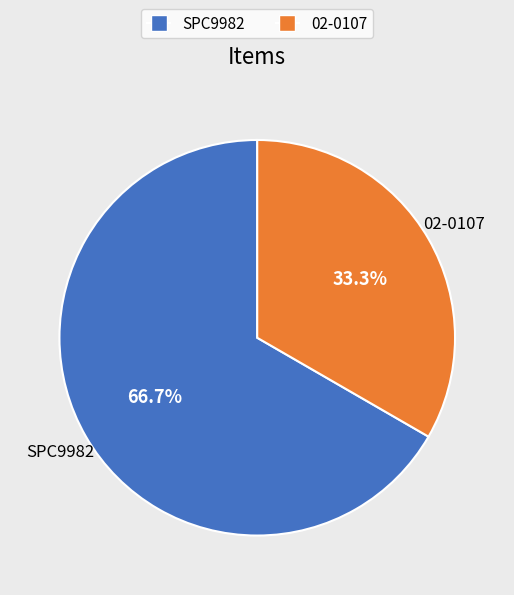

Approximately how many times larger is the value at SPC9982 compared to 02-0107?

2.0